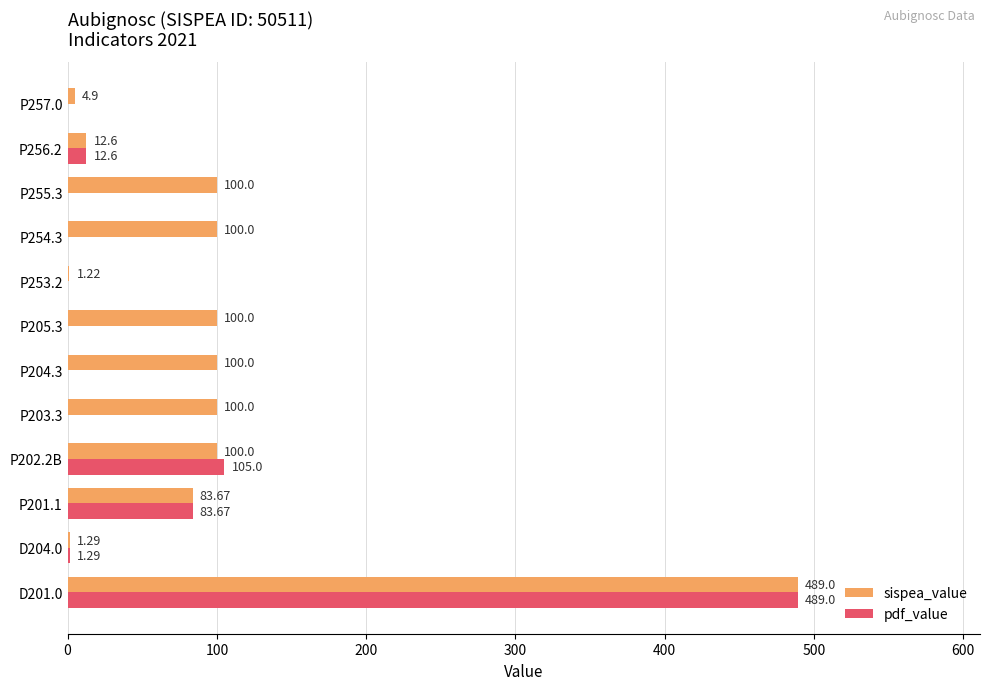

What is the total value across all series at P204.3?

100.0